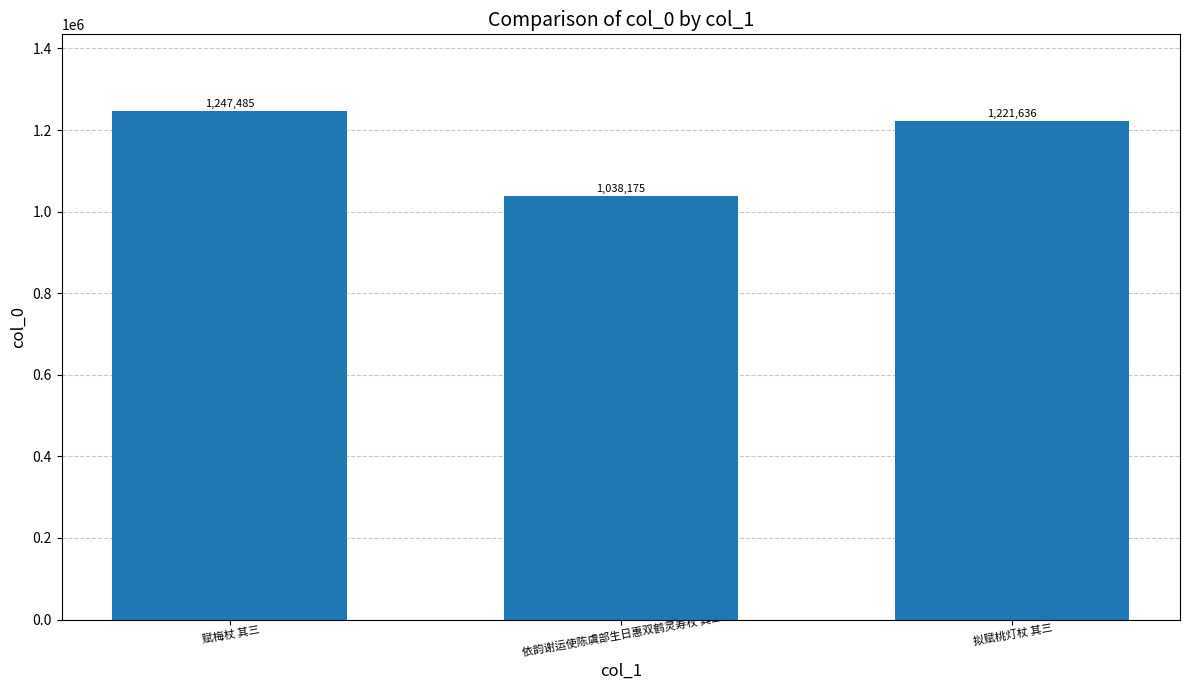

Reading left to right, list all the values displayed in this chart.

1247485	1038175	1221636